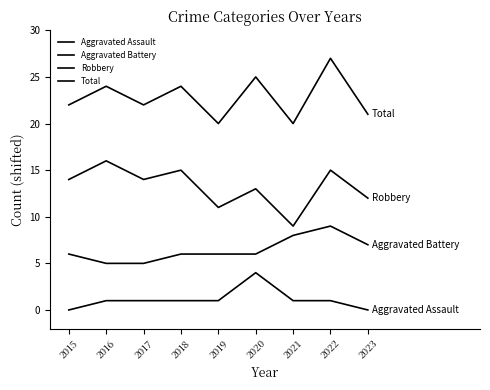

True or false: Robbery and Aggravated Battery cross at least once.

False